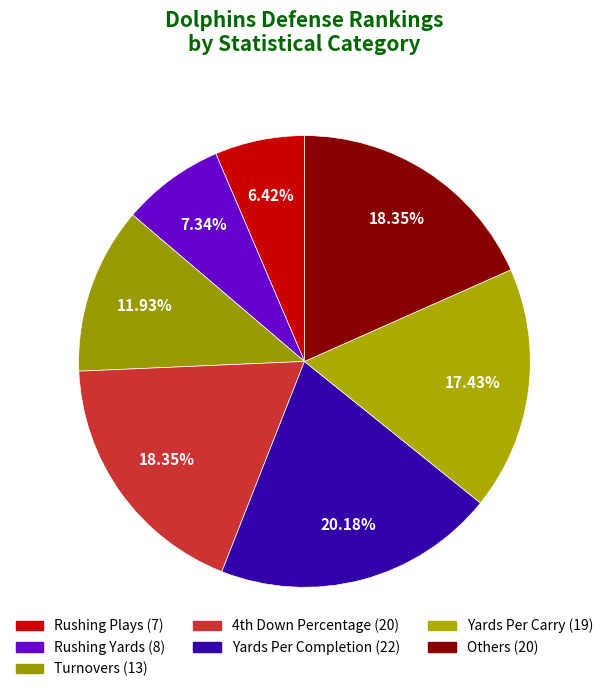

How many slices are in this pie chart?

7